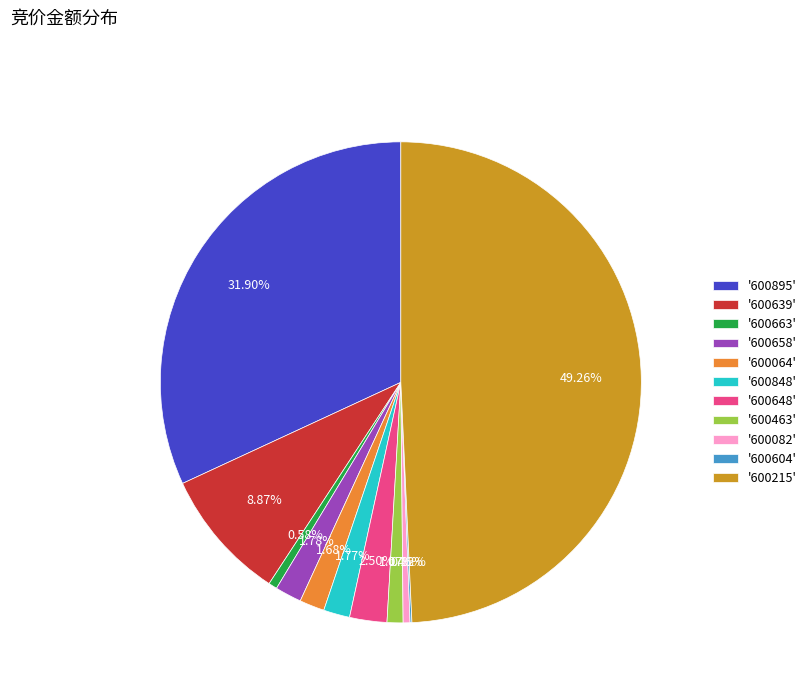

What is the ratio of the value at '600215' to the value at '600658'?

27.7